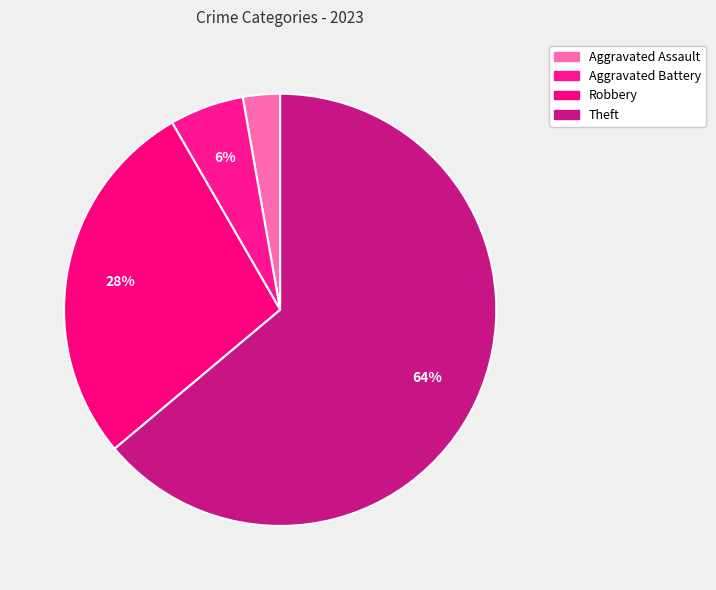

Count the number of slices in the pie.

4